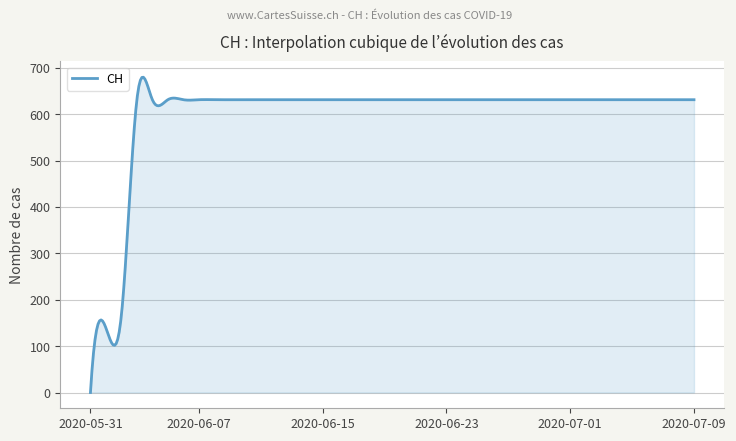

What is the greatest value displayed?

679.5